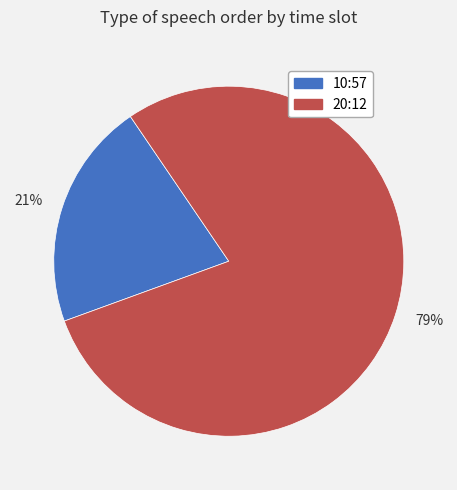

Which has a higher value, 21% or 79%?

79%